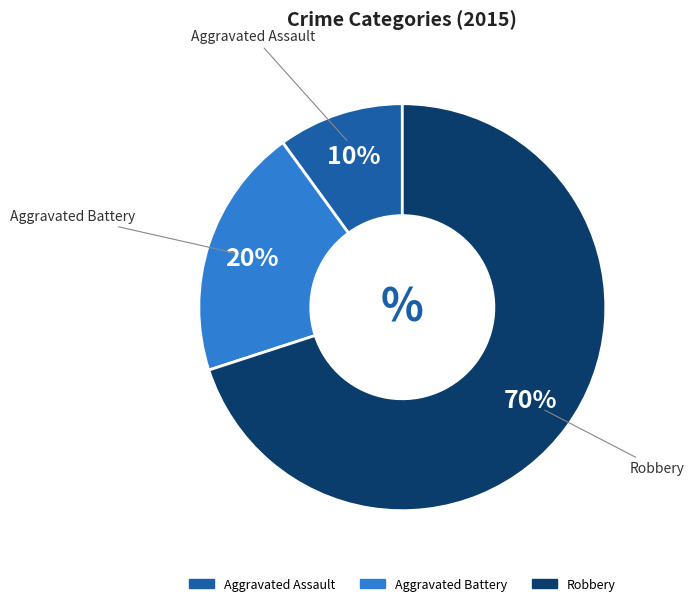

Which has a higher value, Robbery or Aggravated Battery?

Robbery